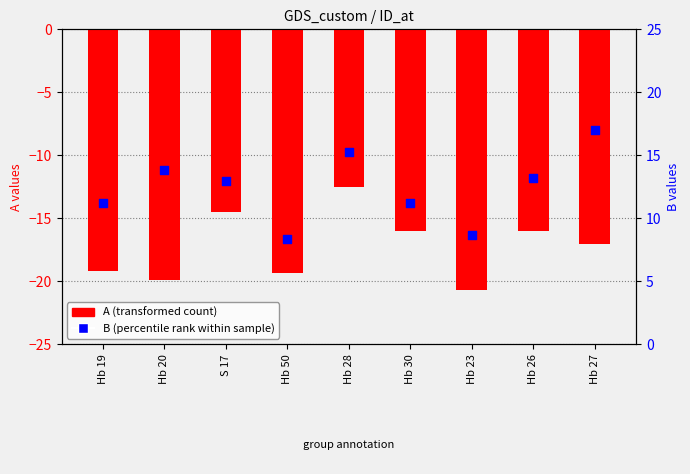

At which category is the sum across all series the highest?

Hb 28